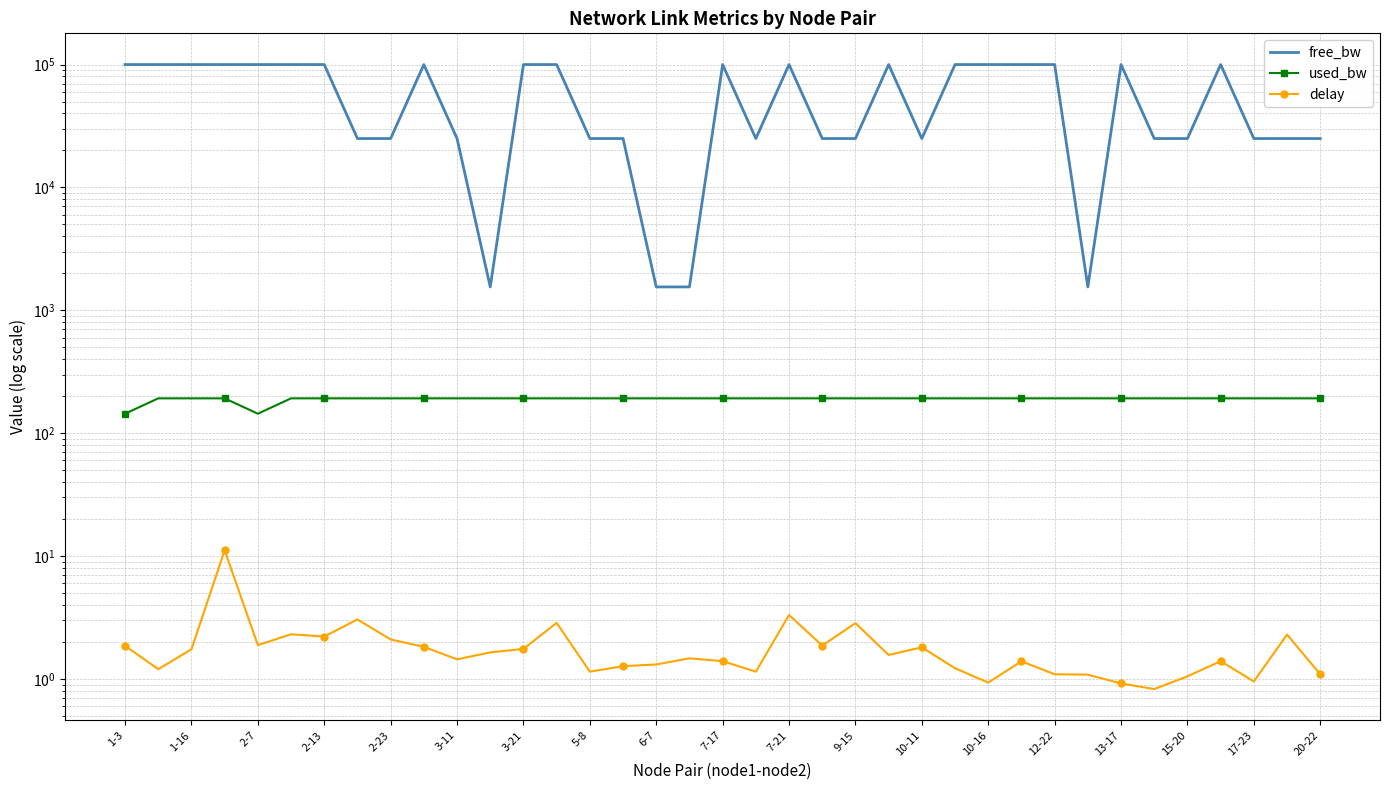

Is this an area chart (filled region under the line)?

No